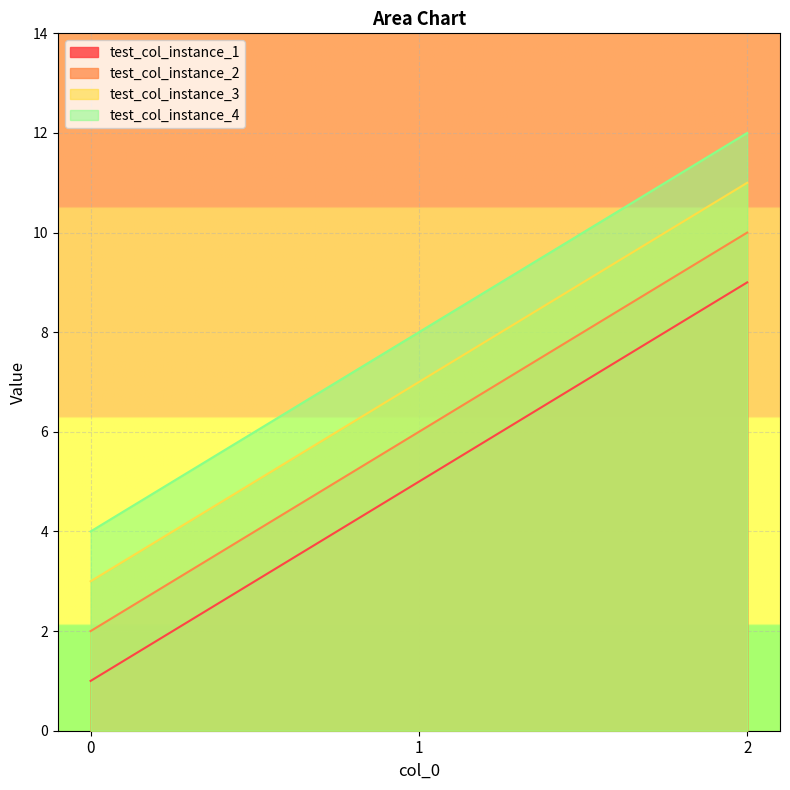

Between 0 and 1, which series saw the biggest shift?

test_col_instance_1